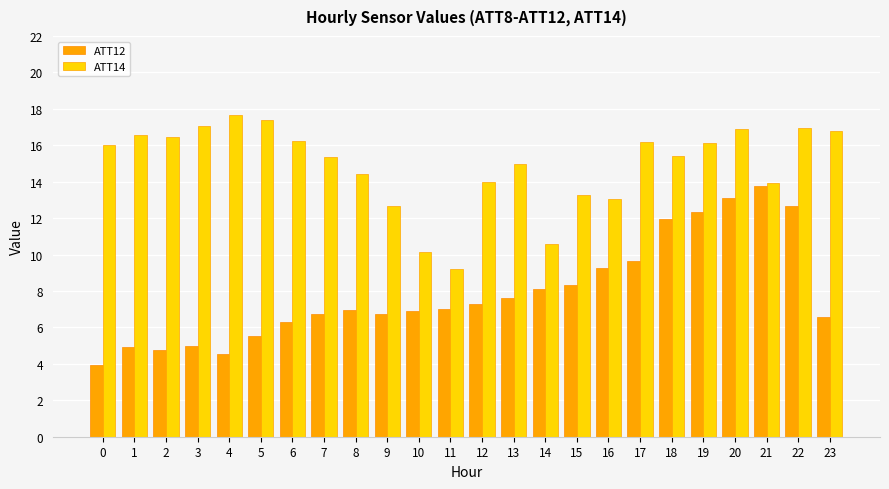

Is the value of ATT14 at 9 greater than the value of ATT12 at 5?

Yes